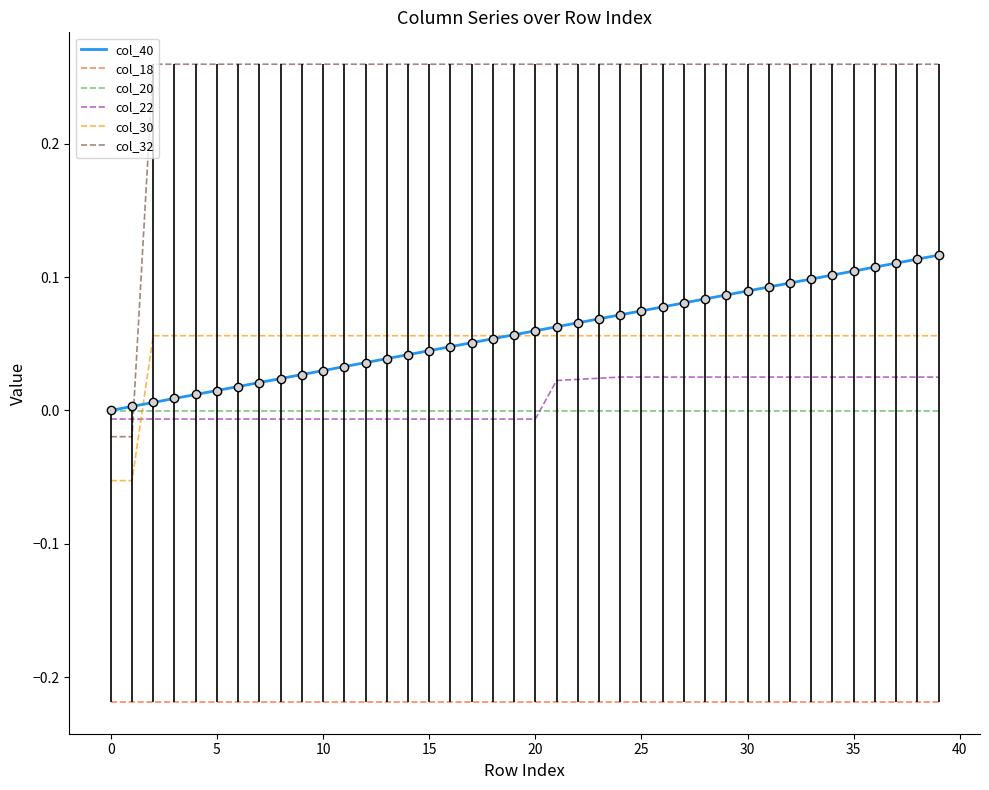

Which series has the largest range (max minus min)?

col_32